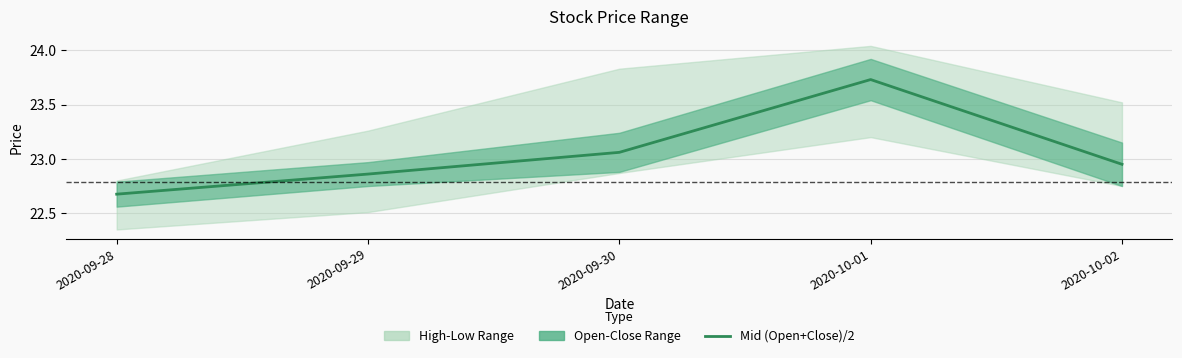

Between 2020-10-01 and 2020-09-28, which is larger?

2020-10-01